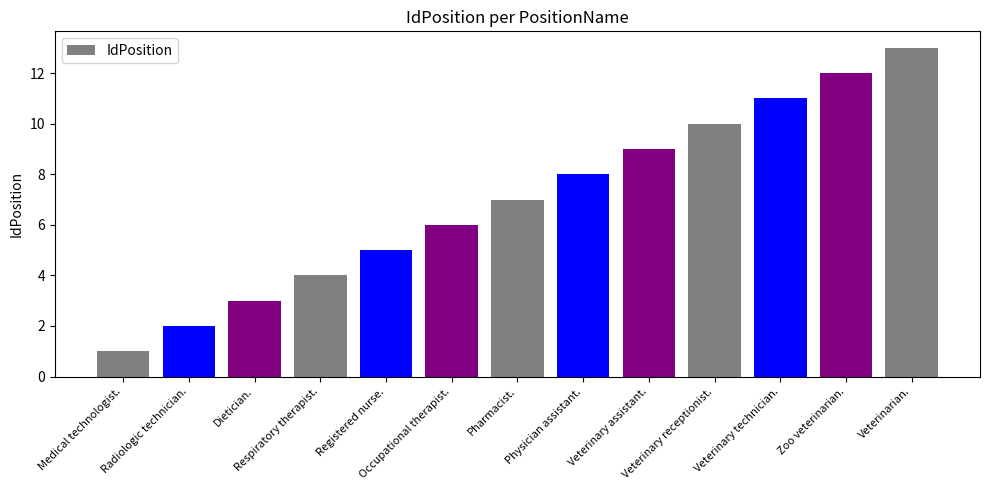

What position from the right is Dietician.?

11